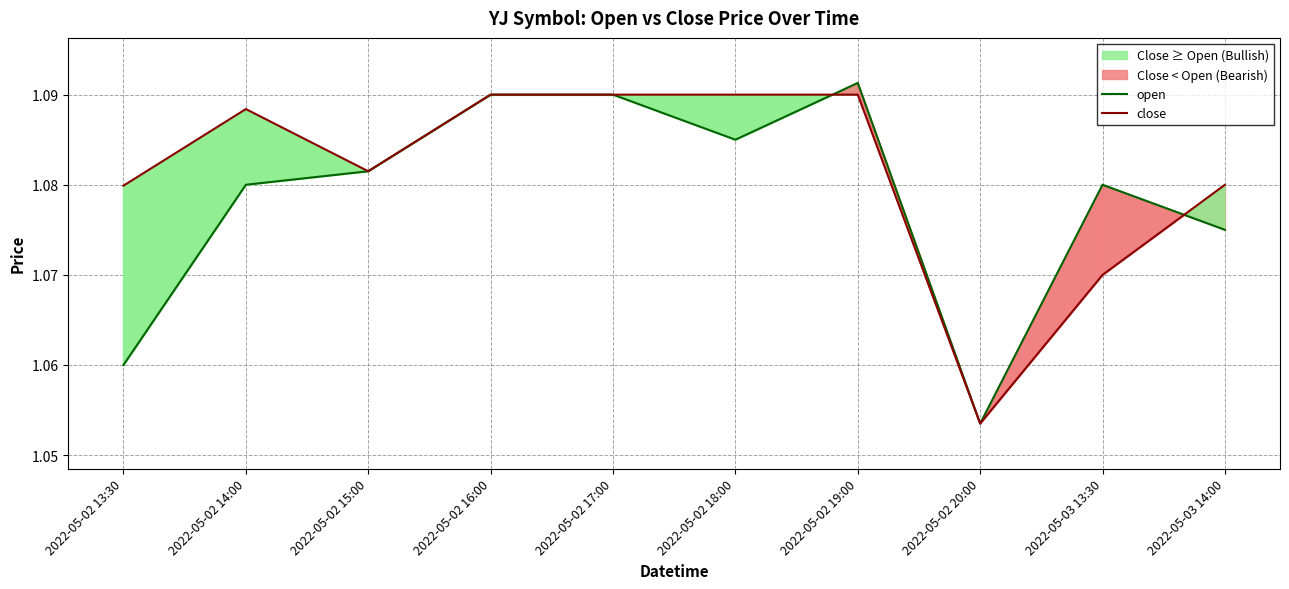

True or false: close has more than 0 interior local peaks.

True